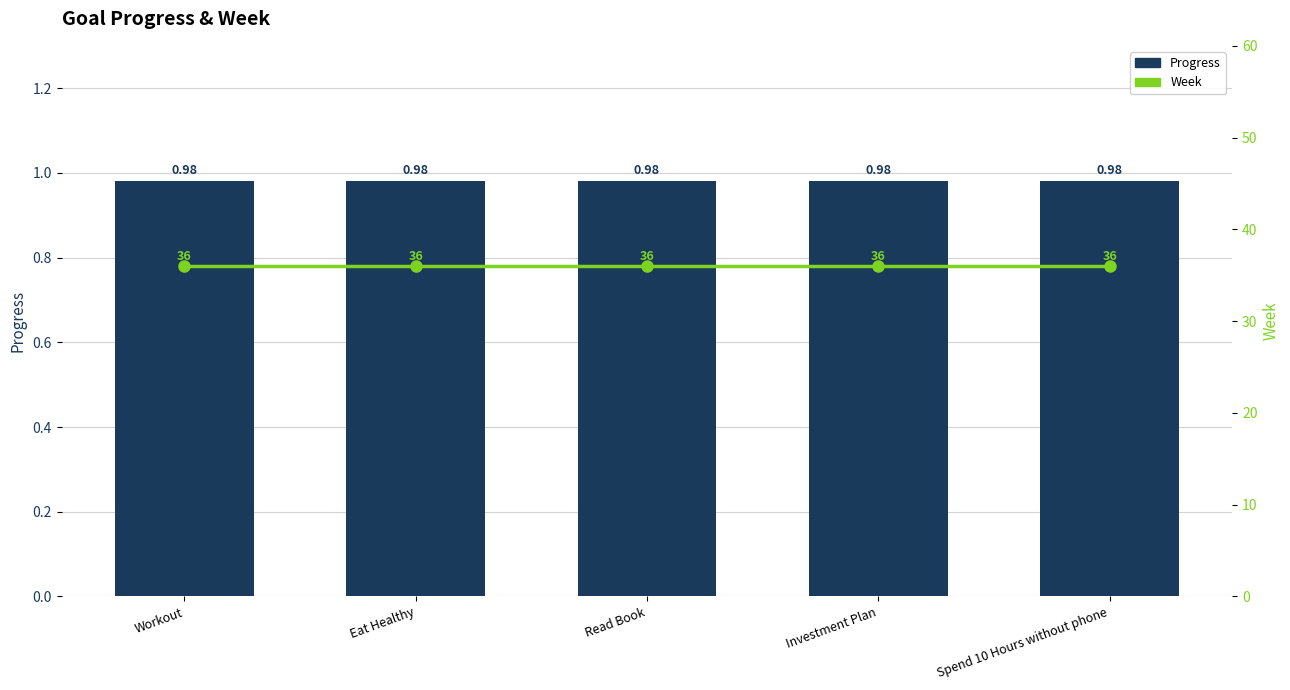

What is the sum of the Progress values at Investment Plan and Eat Healthy?

2.0